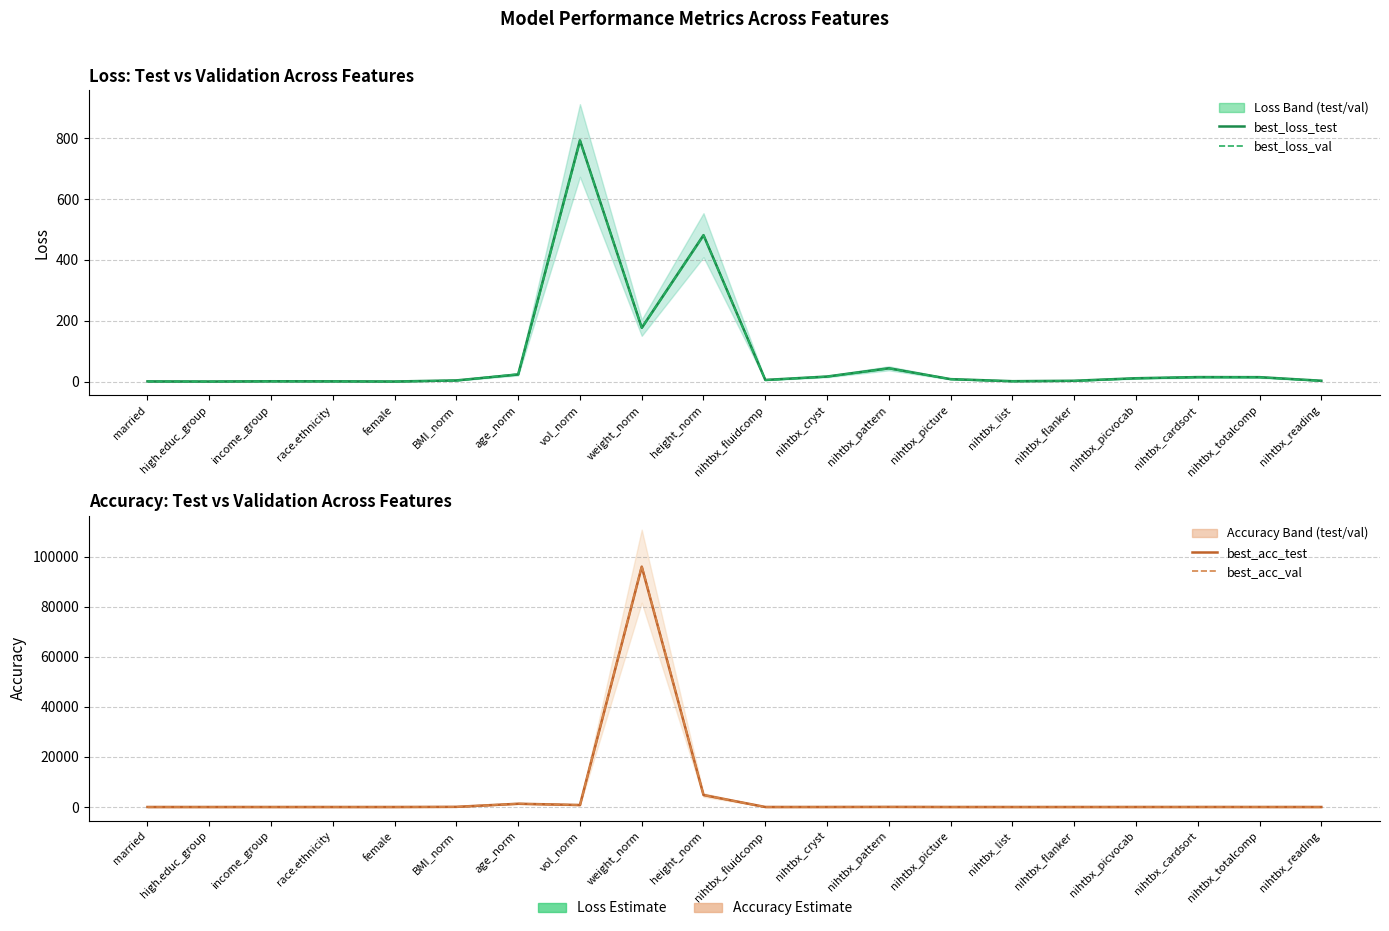

Is this an area chart (filled region under the line)?

No